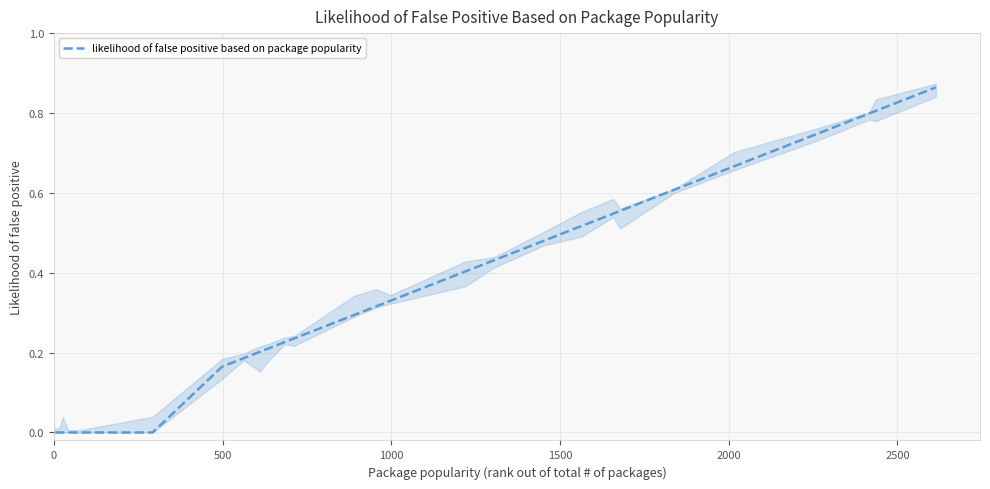

What is the maximum value shown in the chart?

0.9